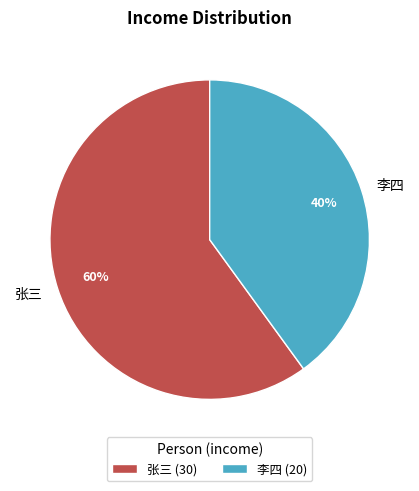

Do 张三 and 李四 together represent more than half of the pie?

Yes